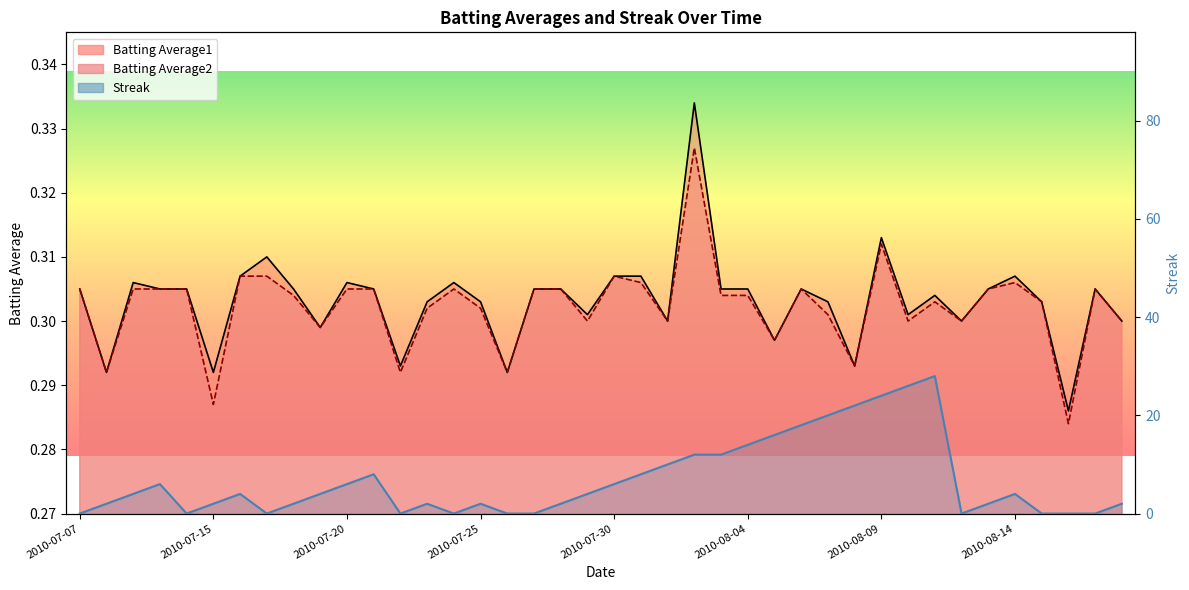

What position from the right is 2010-07-08?

39